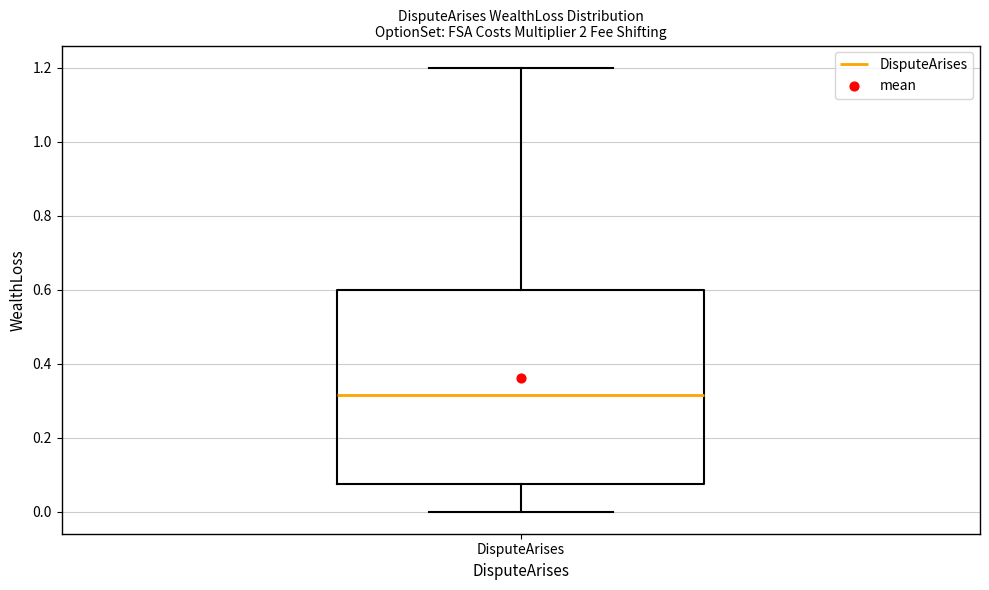

Read this box plot against the y-axis: the position of the median line, the range covered by the box, and the ends of both whiskers. The values are not printed on the chart, so give them approximately, as read against the axis.

median 0.32, box 0.08 to 0.60, whiskers 0.00 to 1.20